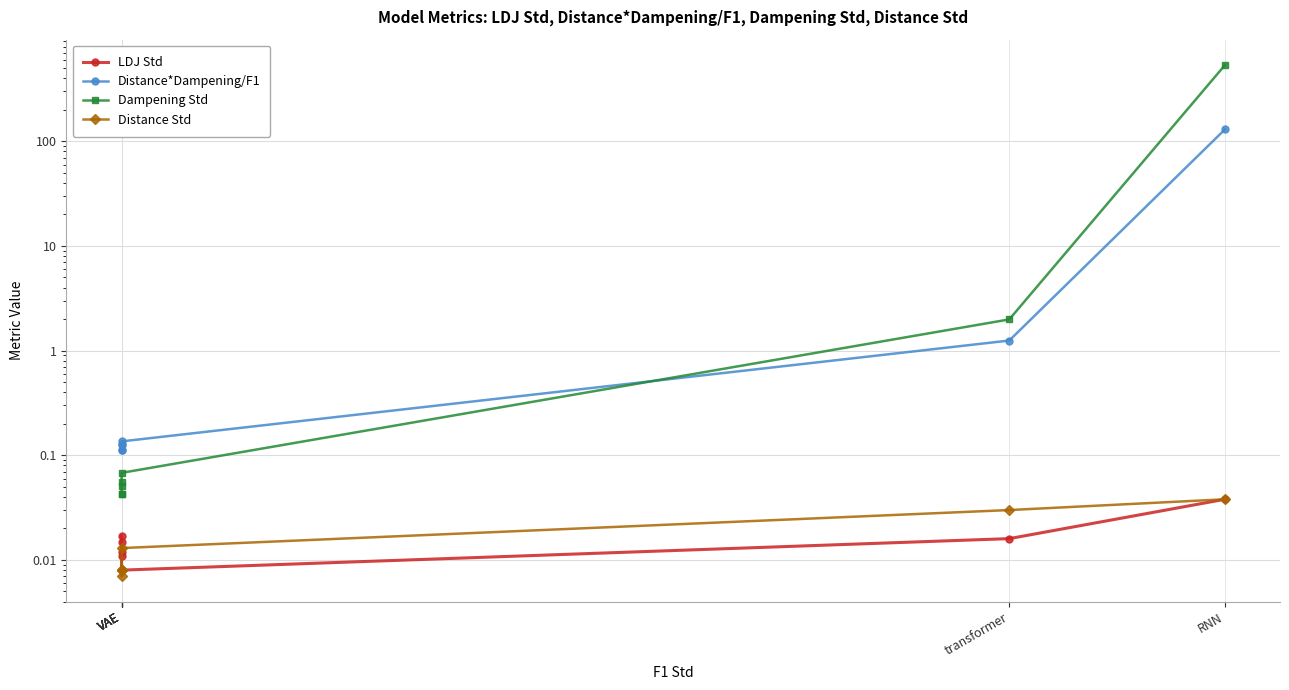

True or false: Distance*Dampening/F1 has a value of 0.1 at VAE.

True